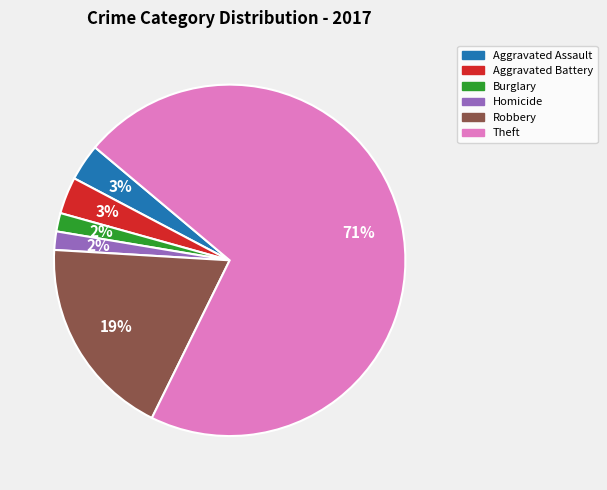

To the nearest percent, what is the average slice percentage?

17%